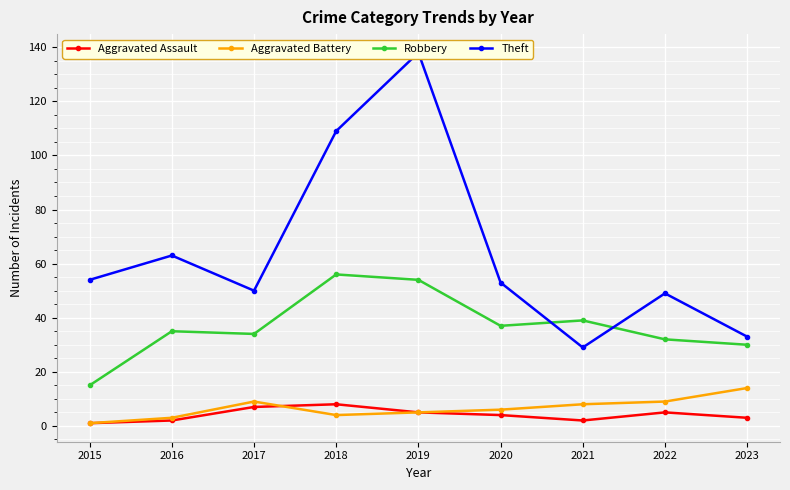

Reading left to right, transcribe all the data shown in this chart.

Aggravated Assault: 2015=1	2016=2	2017=7	2018=8	2019=5	2020=4	2021=2	2022=5	2023=3
Aggravated Battery: 2015=1	2016=3	2017=9	2018=4	2019=5	2020=6	2021=8	2022=9	2023=14
Robbery: 2015=15	2016=35	2017=34	2018=56	2019=54	2020=37	2021=39	2022=32	2023=30
Theft: 2015=54	2016=63	2017=50	2018=109	2019=138	2020=53	2021=29	2022=49	2023=33